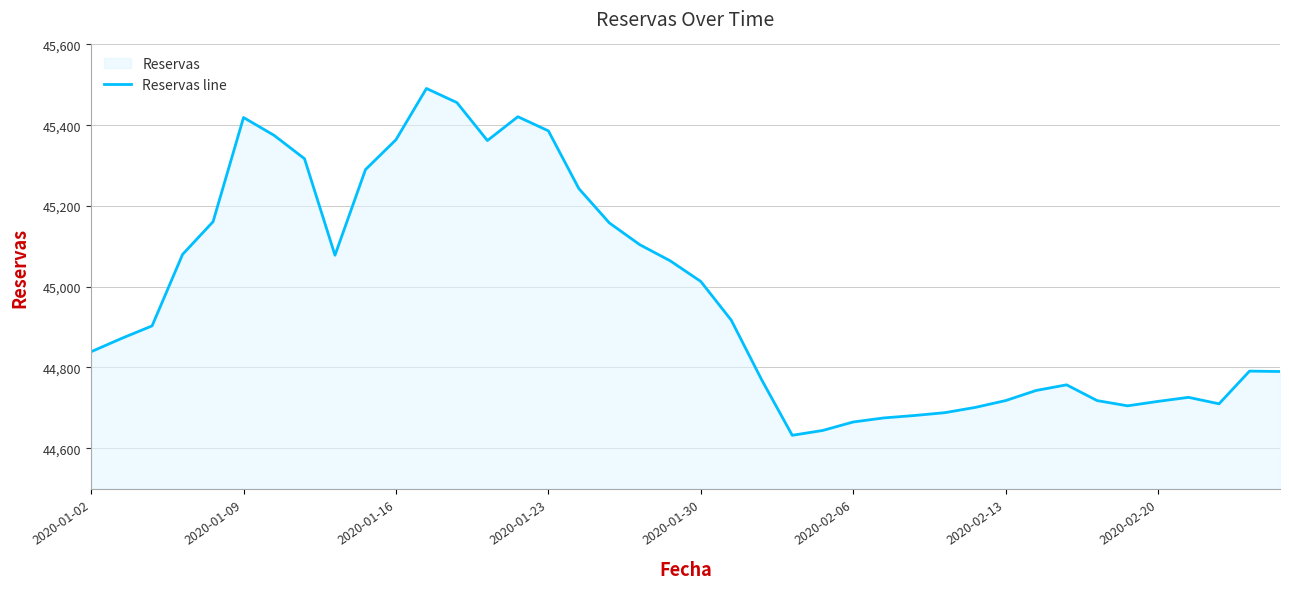

Between 2020-01-30 and 2020-01-02, which is larger?

2020-01-30